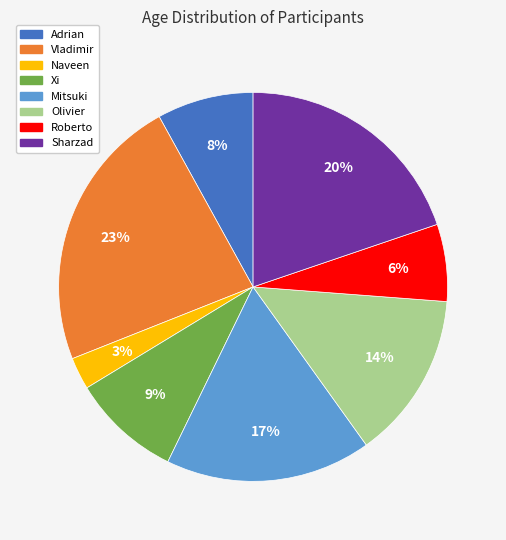

Is it true that Xi is 1% of the pie?

False